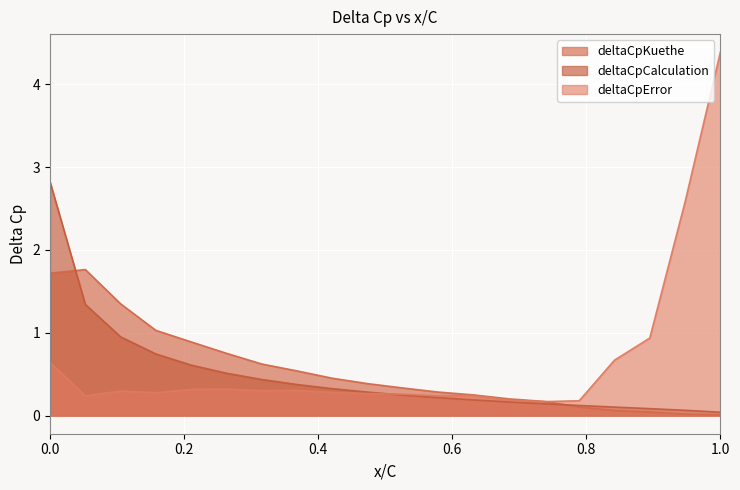

Where is deltaCpCalculation nearest to the value 1?

0.10526315789473684